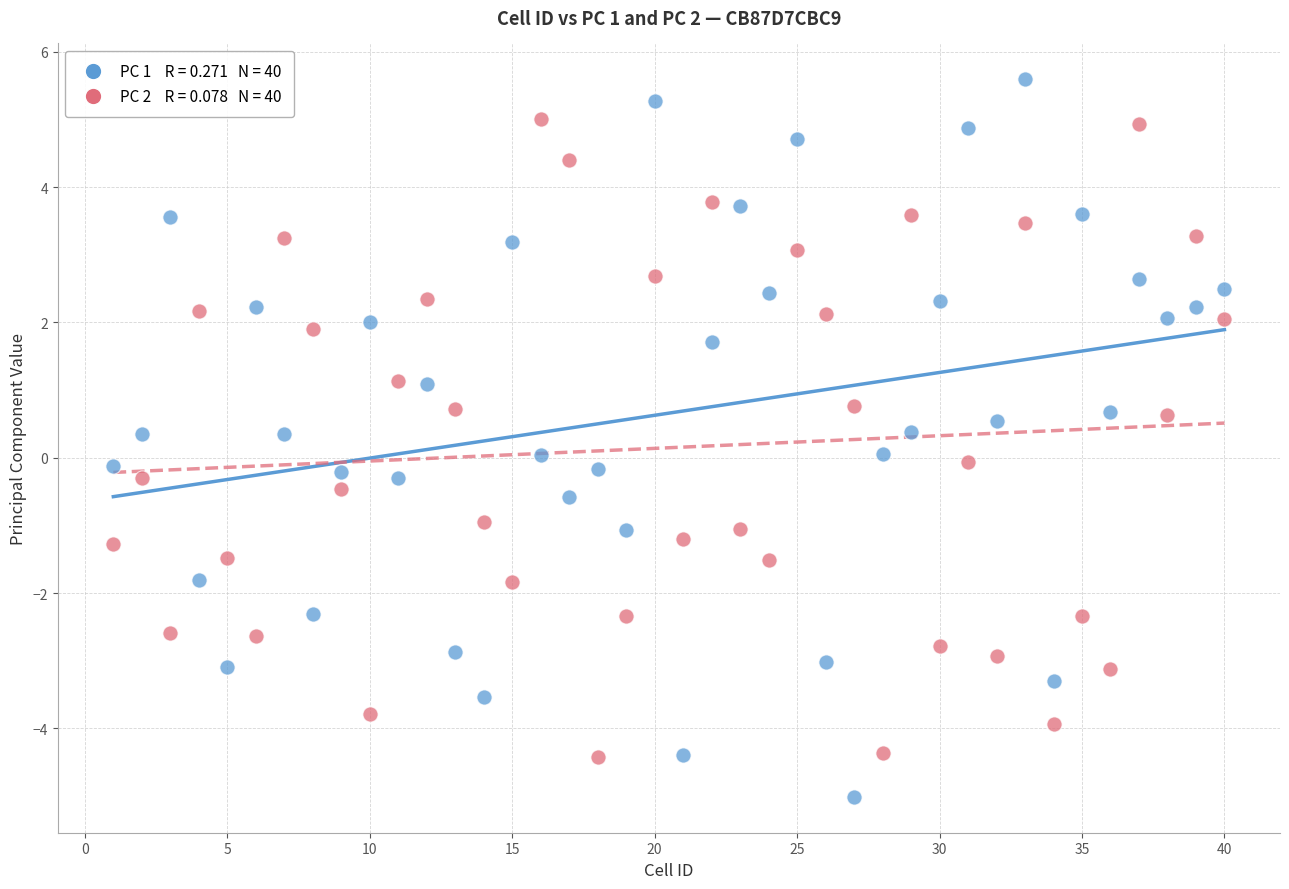

Across all data points, what is the range of Y values (max minus min)?

10.6